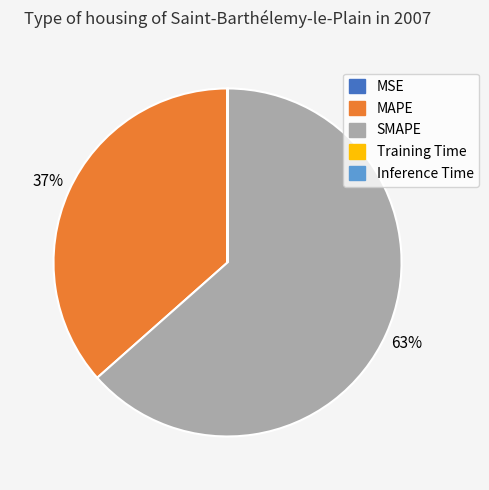

To the nearest percent, what is the average slice percentage?

20%